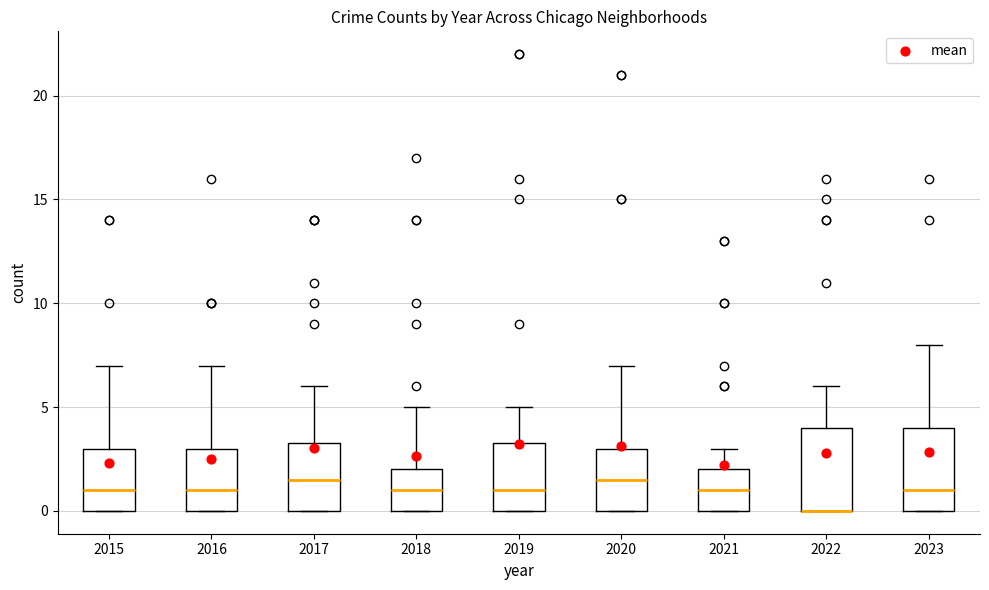

Reading left to right, transcribe this box plot: for each box, give where its median line is, the range the box spans, and where its two whiskers end, as read against the y-axis. The values are not printed on the chart, so give them approximately, as read against the axis.

2015: median 1.0, box 0.0 to 3.0, whiskers 0.0 to 7.0
2016: median 1.0, box 0.0 to 3.0, whiskers 0.0 to 7.0
2017: median 1.5, box 0.0 to 3.5, whiskers 0.0 to 6.0
2018: median 1.0, box 0.0 to 2.0, whiskers 0.0 to 5.0
2019: median 1.0, box 0.0 to 3.5, whiskers 0.0 to 5.0
2020: median 1.5, box 0.0 to 3.0, whiskers 0.0 to 7.0
2021: median 1.0, box 0.0 to 2.0, whiskers 0.0 to 3.0
2022: median 0.0 (drawn on the box's lower edge), box 0.0 to 4.0, whiskers 0.0 to 6.0
2023: median 1.0, box 0.0 to 4.0, whiskers 0.0 to 8.0